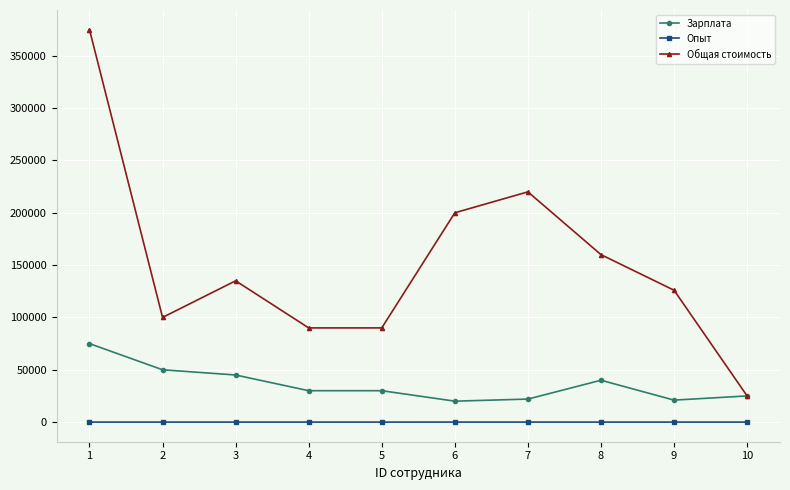

Count the number of categories in the chart.

10